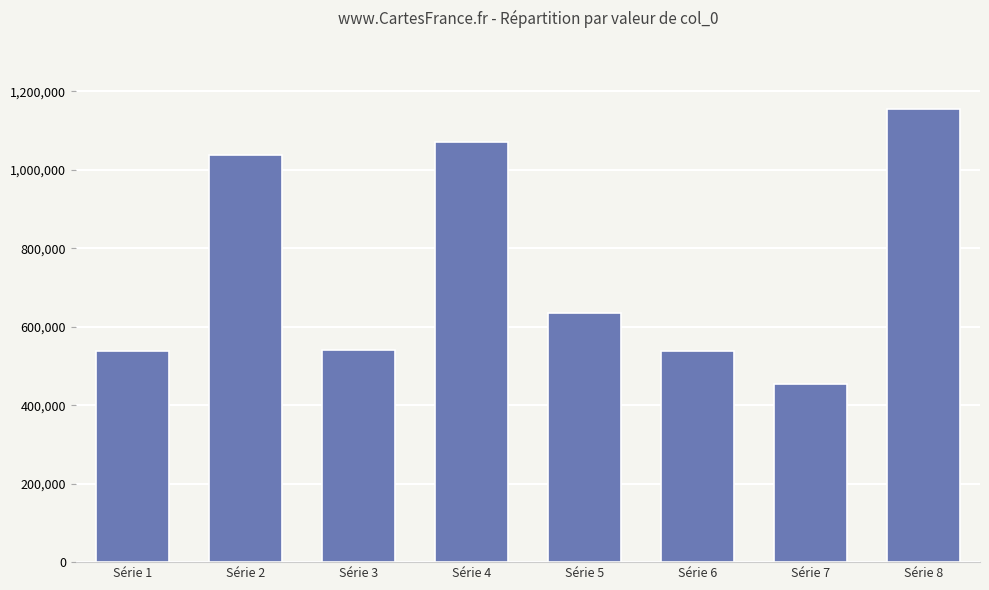

Which category has the lowest value across all series?

Série 7